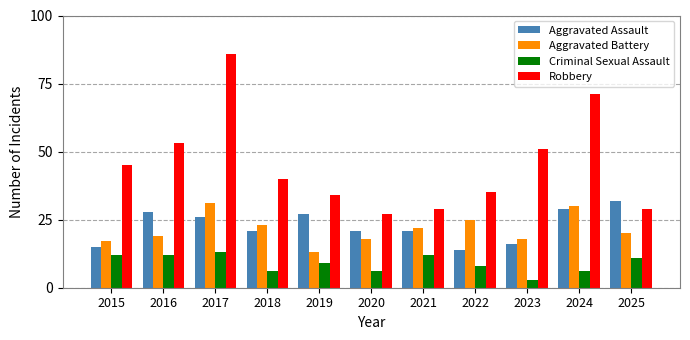

At which category does the chart reach its peak across all series?

2017